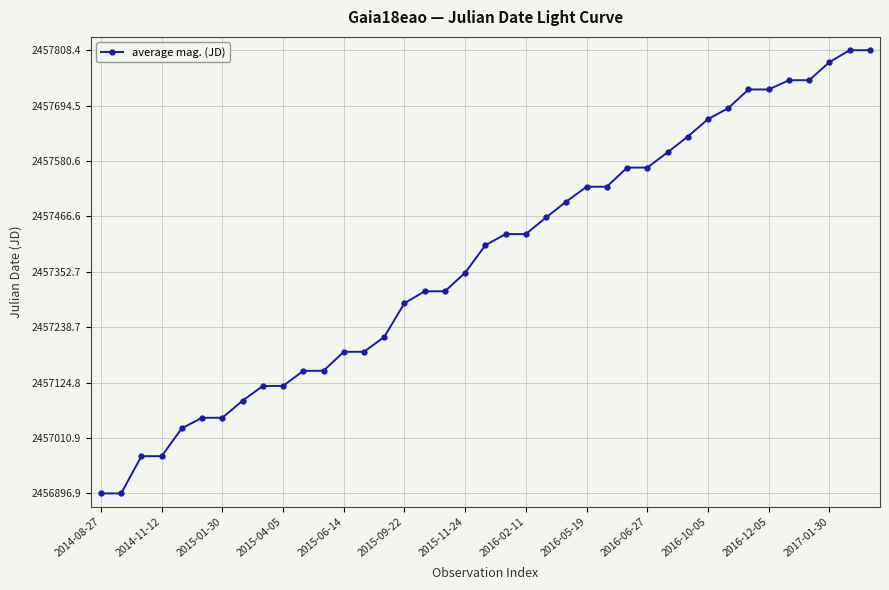

What is the maximum value shown in the chart?

2457808.4